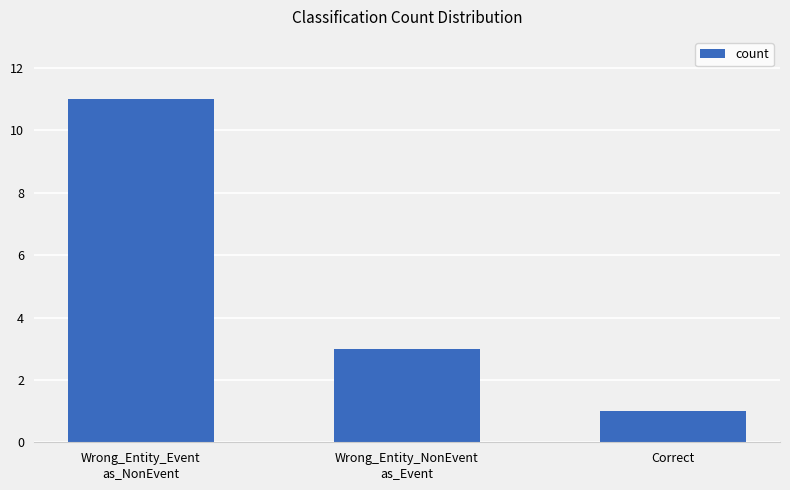

What is the change in value from Wrong_Entity_Event
as_NonEvent to Correct?

-10